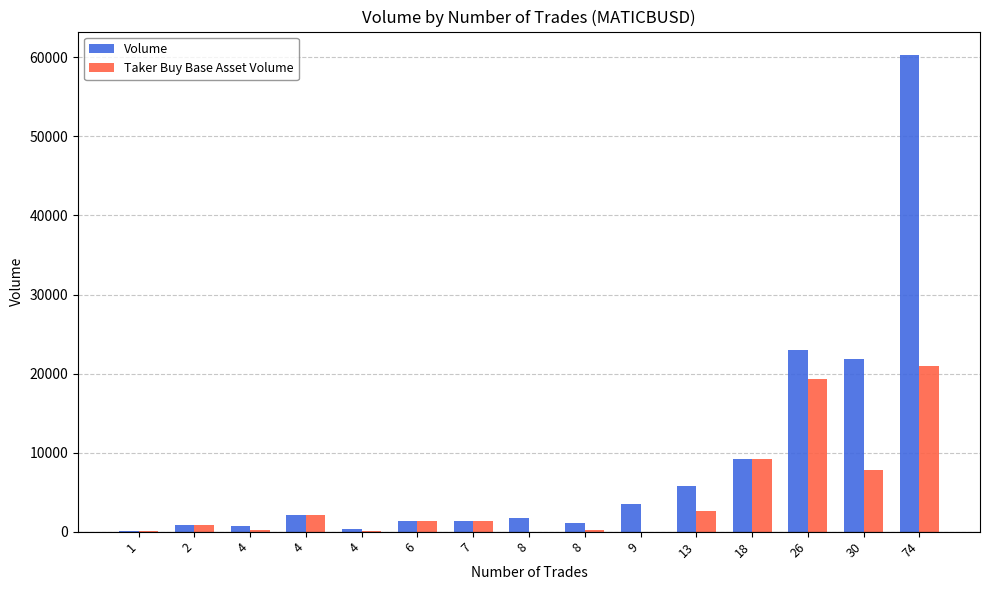

Is the value of Volume at 8 greater than the value of Taker Buy Base Asset Volume at 74?

No